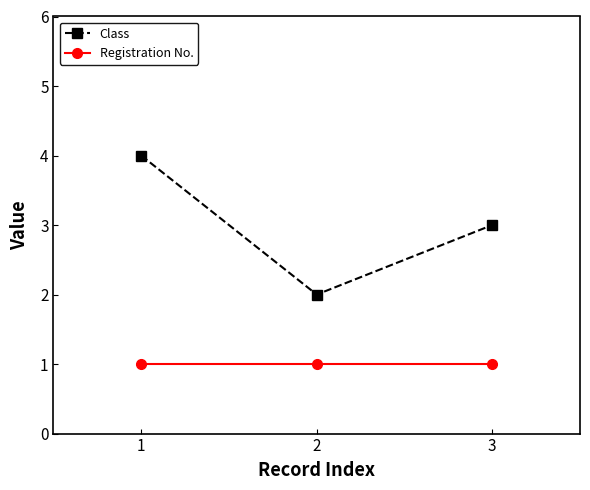

What is the value of the Registration No. point at the 1st from the left?

1